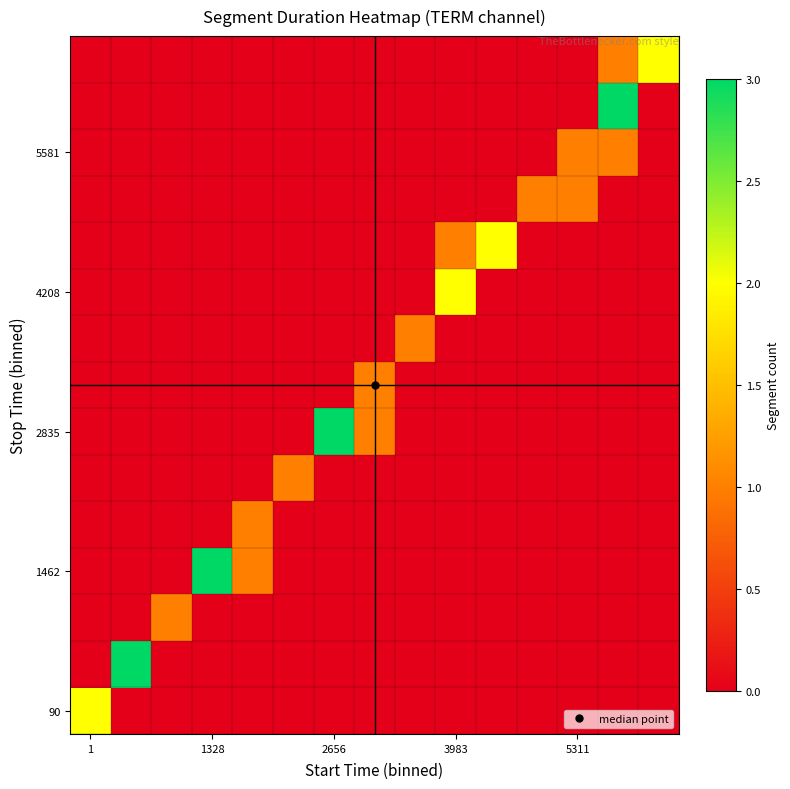

How many data points does each series have?

15